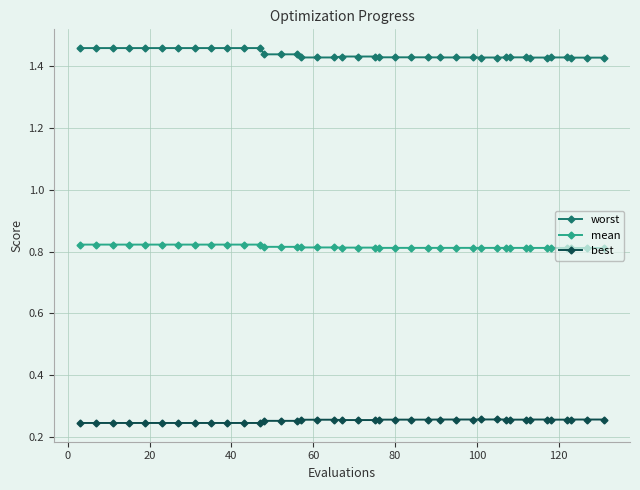

True or false: best and mean cross at least once.

False